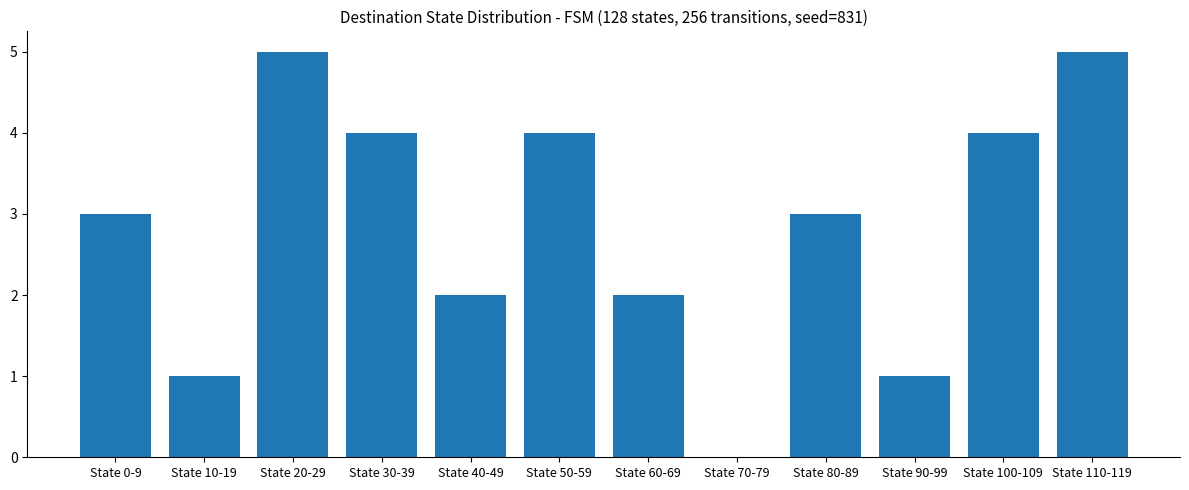

What is the change in value from State 70-79 to State 80-89?

+3